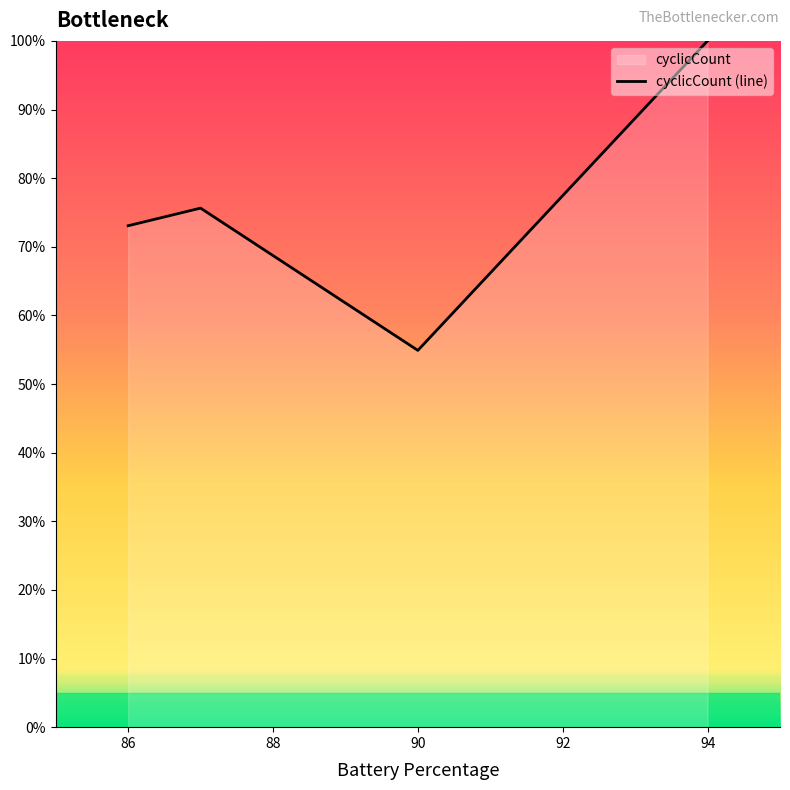

How many categories are shown in the chart?

4